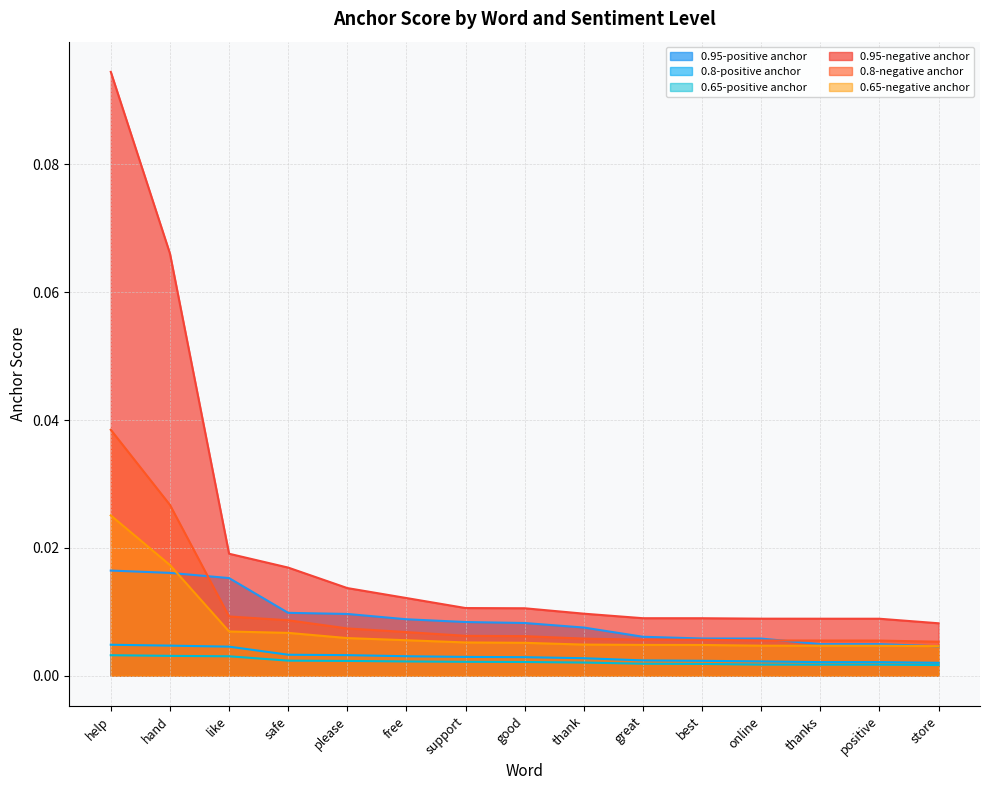

True or false: 0.95-negative anchor has more than 2 points higher than both neighbors.

False